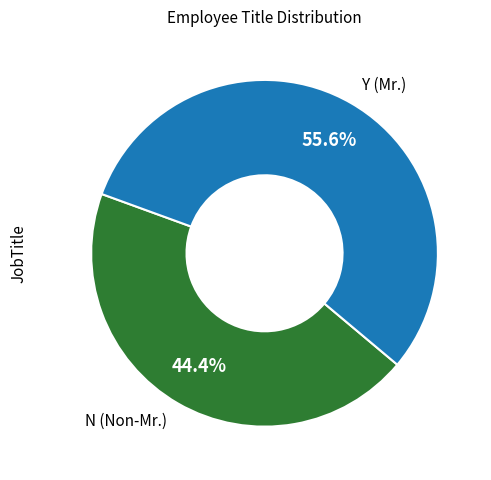

Does any single category account for the majority?

Yes